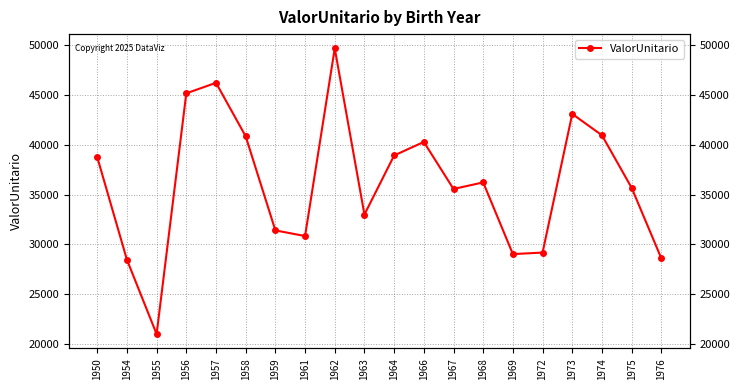

What is the difference between the values at 1957 and 1950?

7443.5